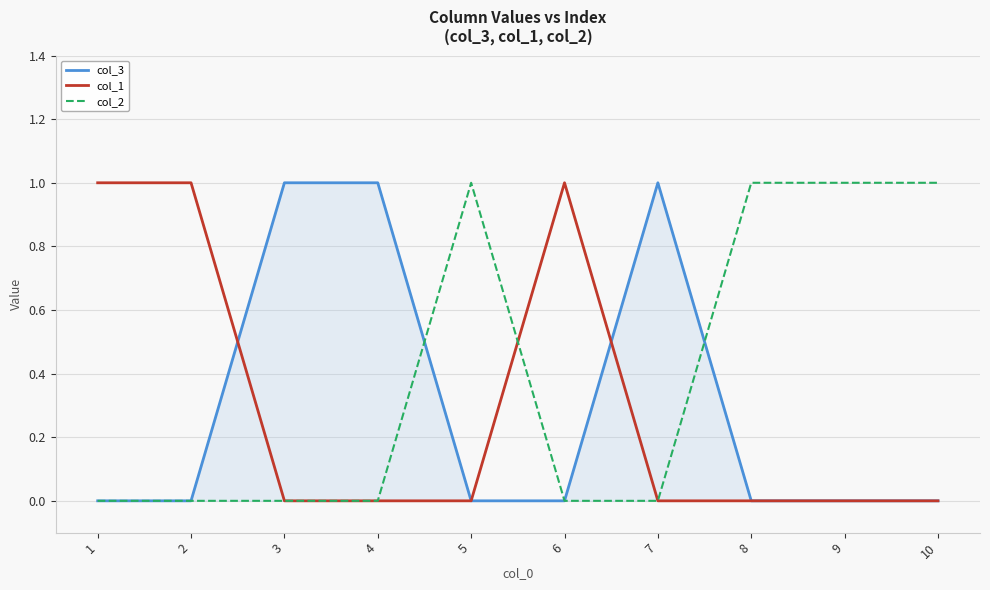

Reading left to right, transcribe all the data shown in this chart.

col_3: 1=0	2=0	3=1	4=1	5=0	6=0	7=1	8=0	9=0	10=0
col_1: 1=1	2=1	3=0	4=0	5=0	6=1	7=0	8=0	9=0	10=0
col_2: 1=0	2=0	3=0	4=0	5=1	6=0	7=0	8=1	9=1	10=1